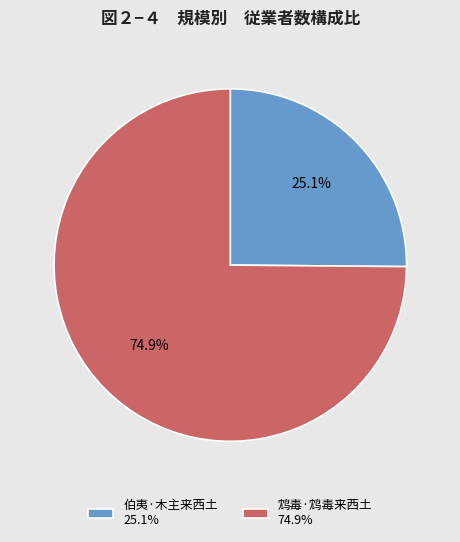

What percentage is NOT represented by 伯夷·木主来西土?

74.9%